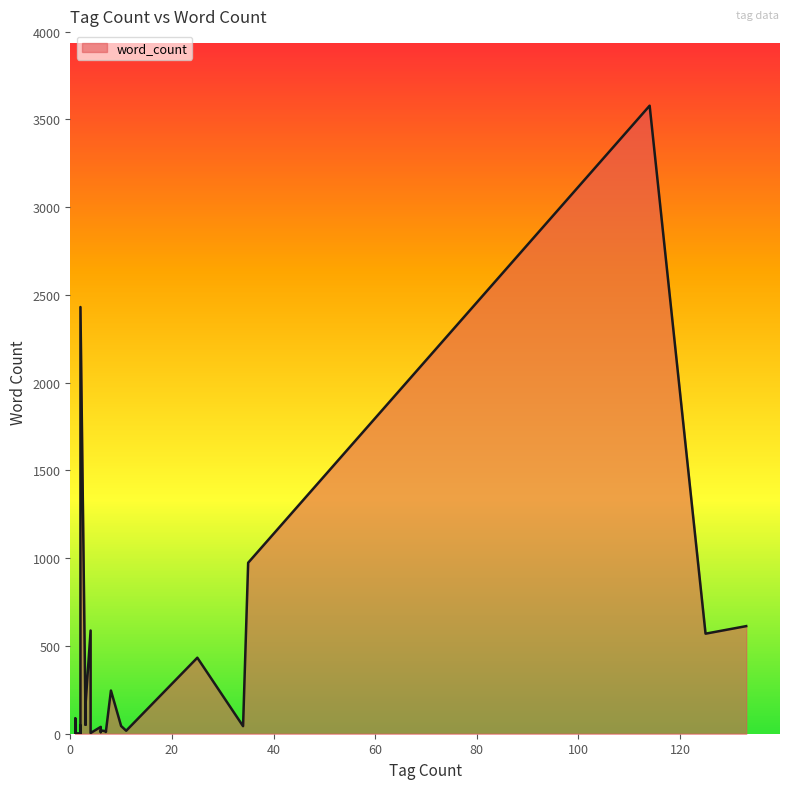

True or false: the data has more than 2 interior local peaks.

True